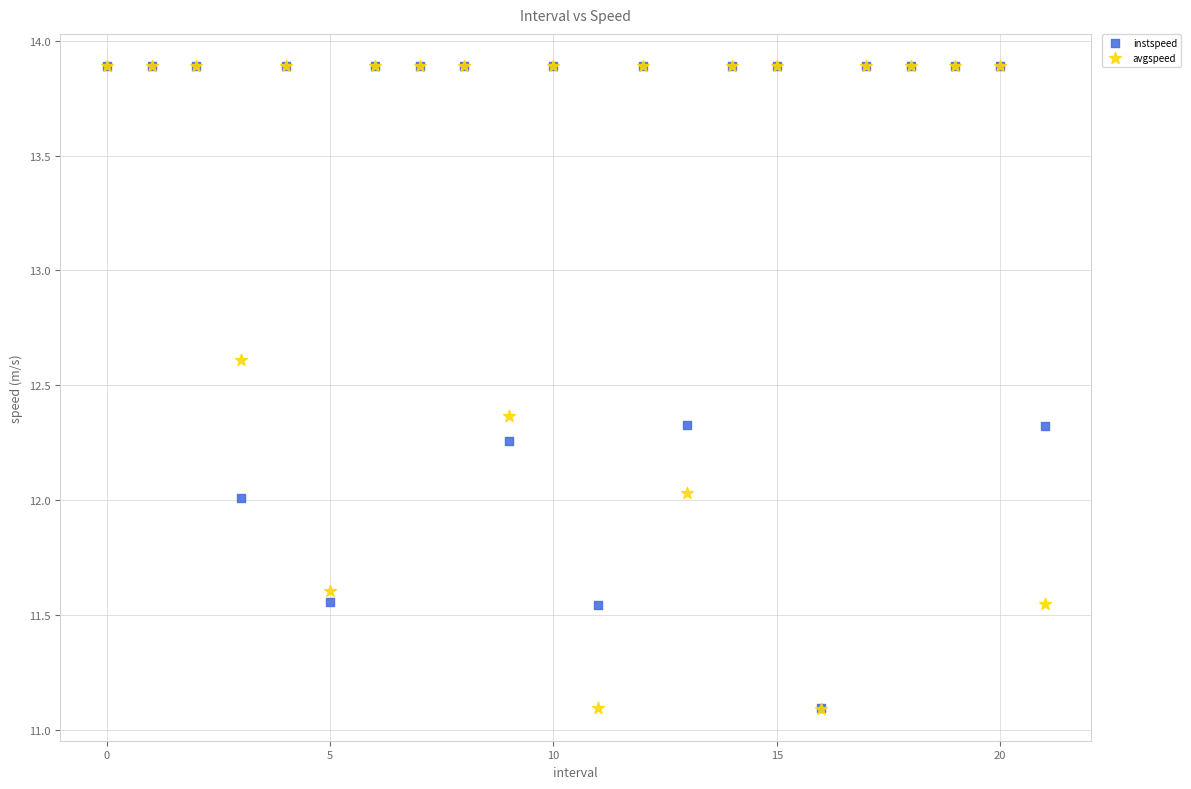

What are all the series names shown in the legend?

instspeed, avgspeed